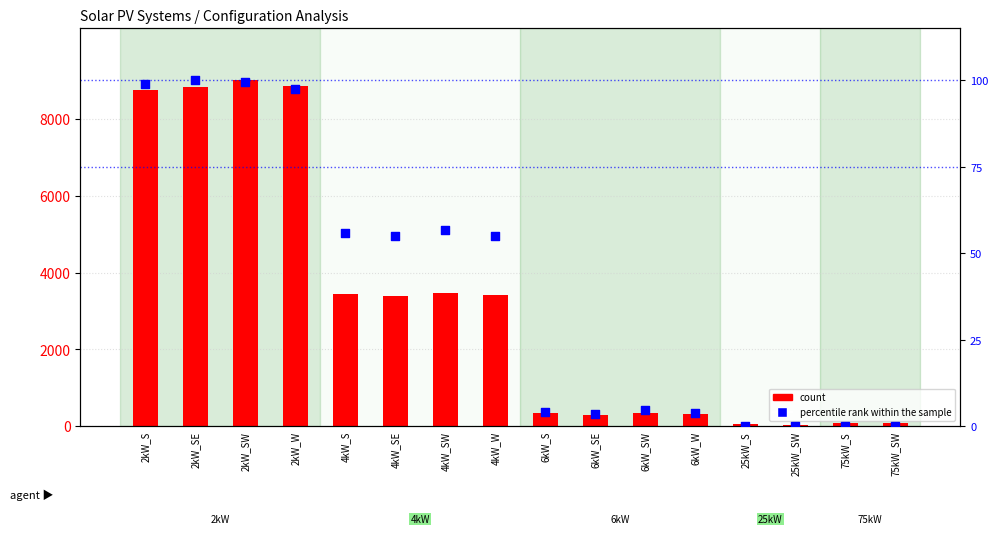

What are all the series names shown in the legend?

count, percentile rank within the sample